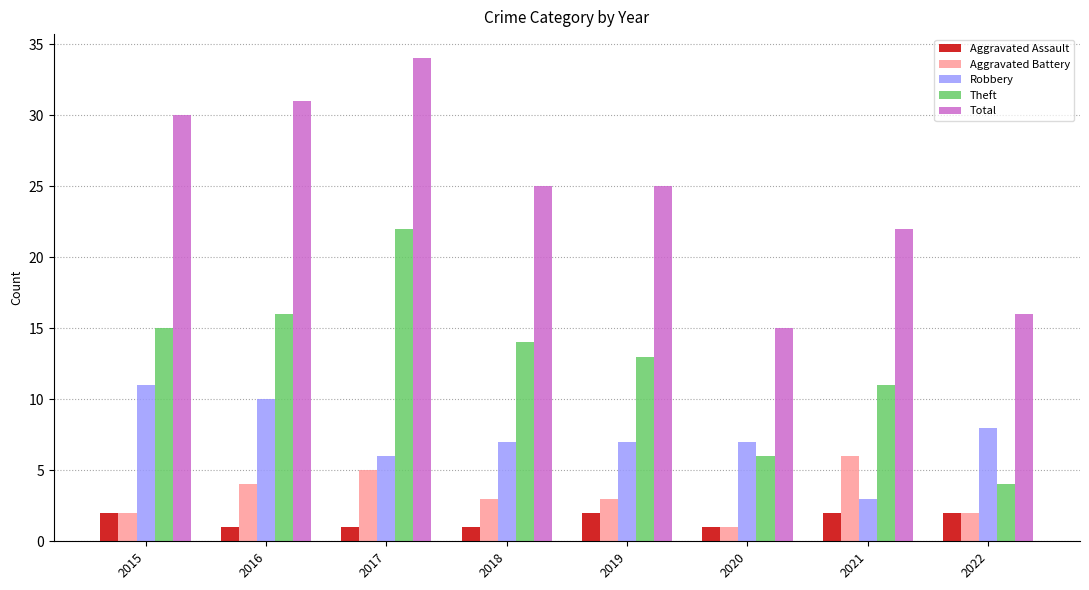

Is the value of Theft at 2019 greater than the value of Aggravated Assault at 2022?

Yes